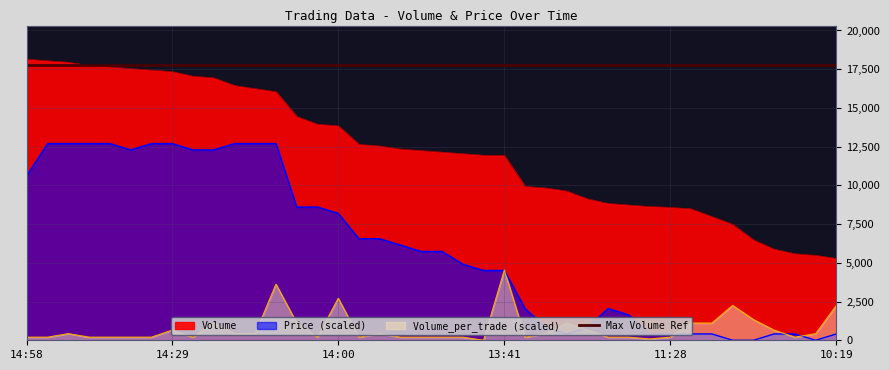

The value of Price at 13:23 is 453.6. True or false?

False